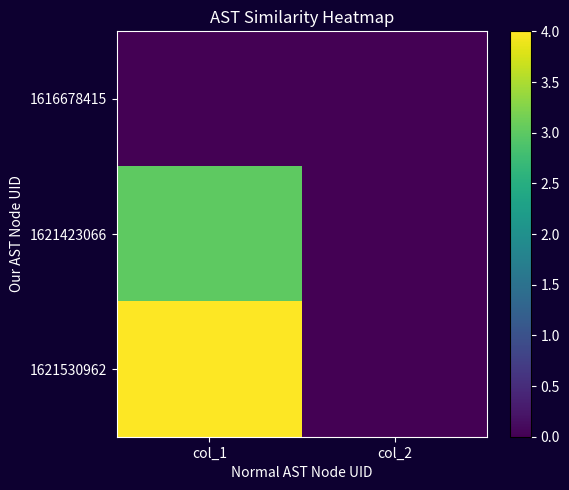

What is the spread (max minus min) of values at col_1?

4